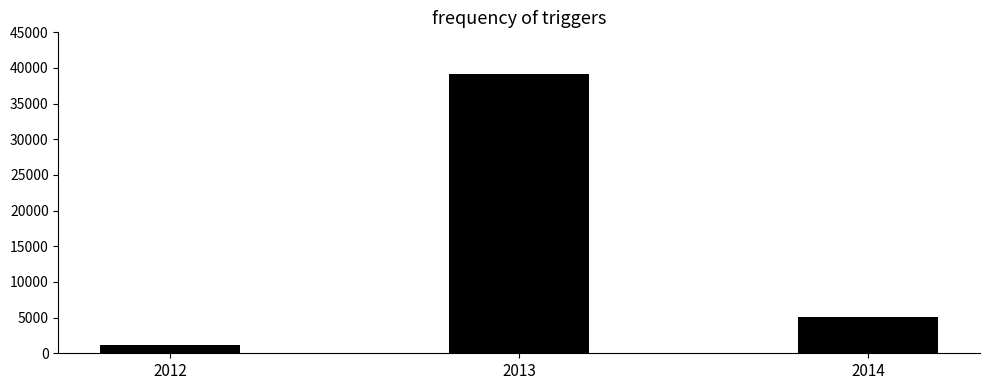

At which category does the chart reach its peak across all series?

2013